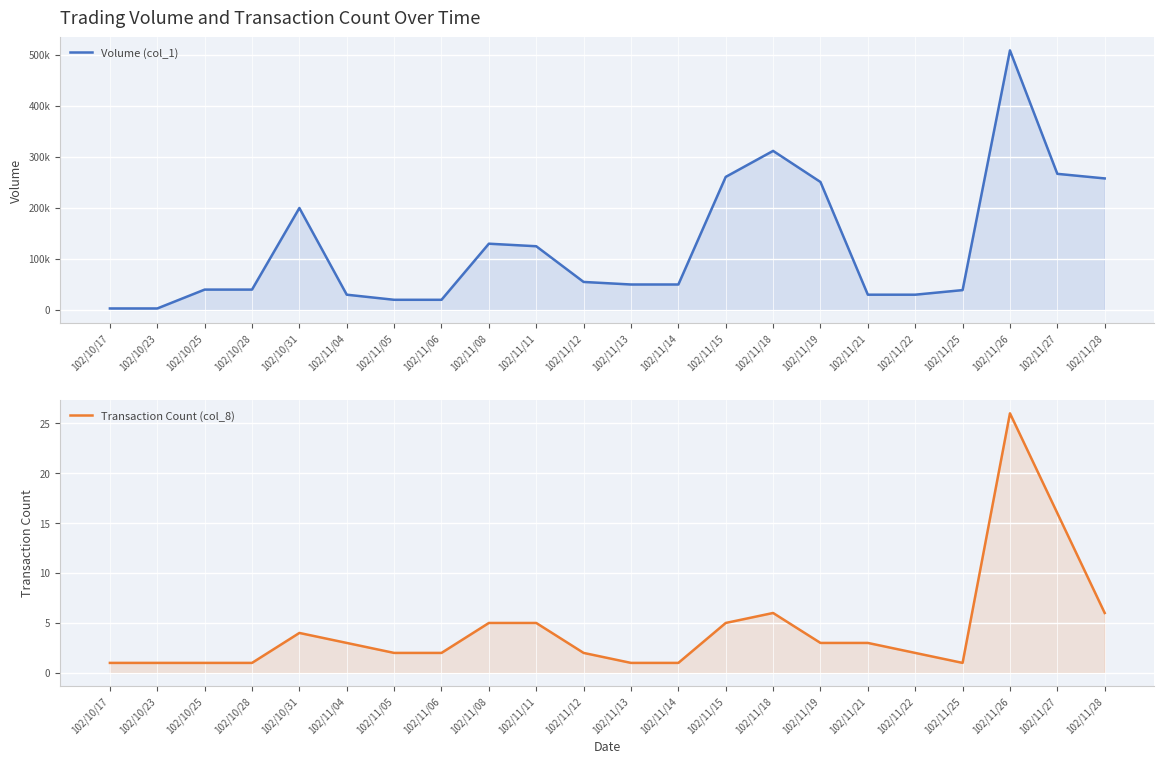

What is the difference between the maximum and minimum values in the Transaction Count (col_8) series?

25